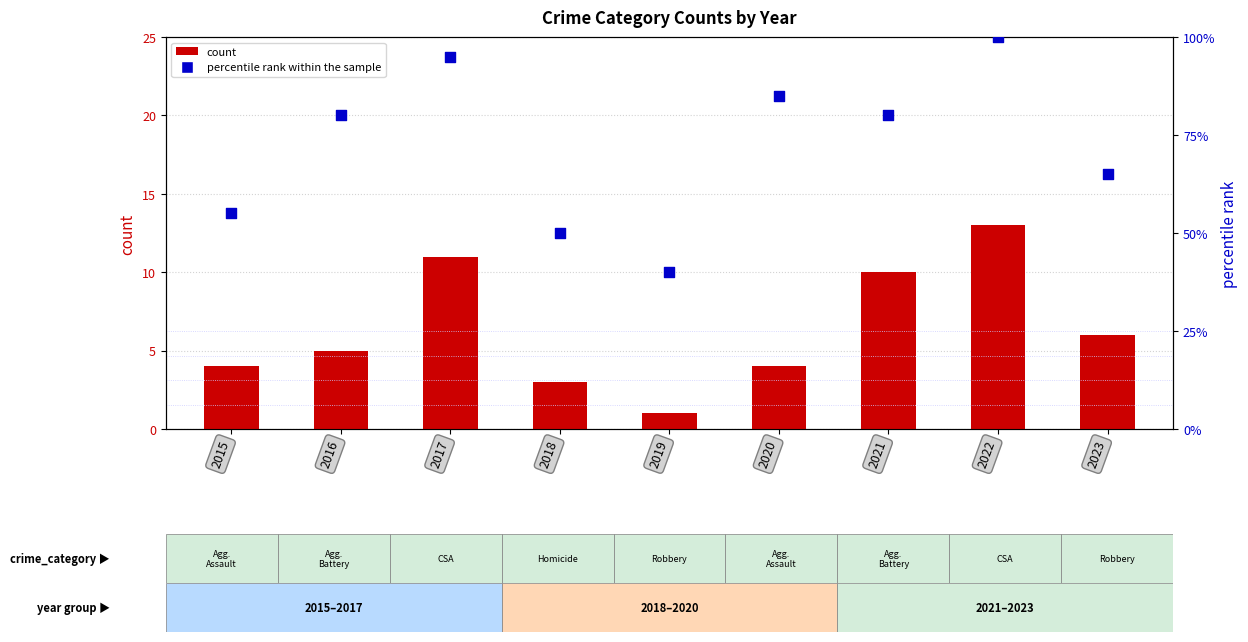

What are all the series names shown in the legend?

count, percentile rank within the sample